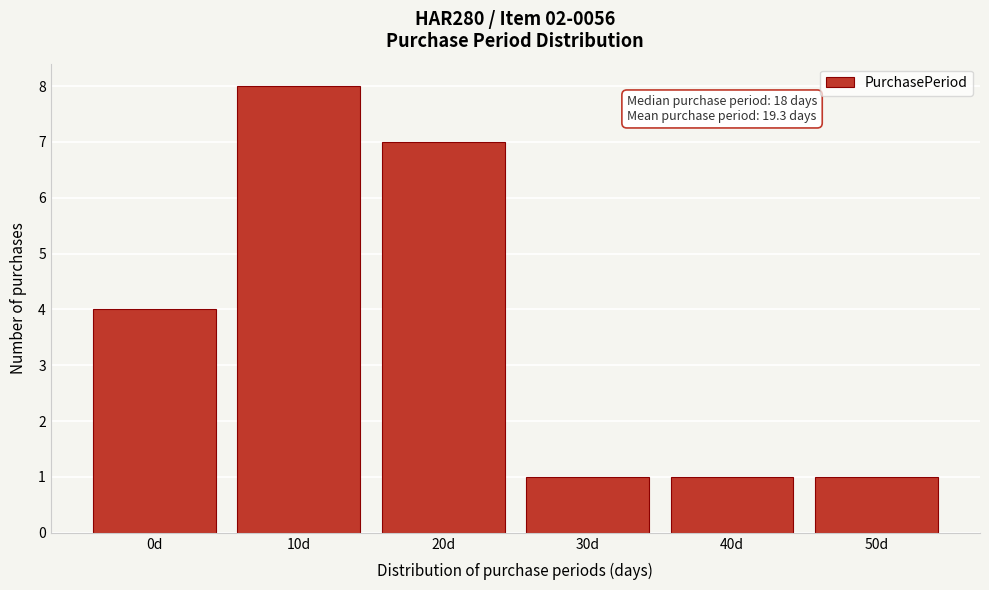

Reading left to right, extract all data points from this chart.

4	8	7	1	1	1